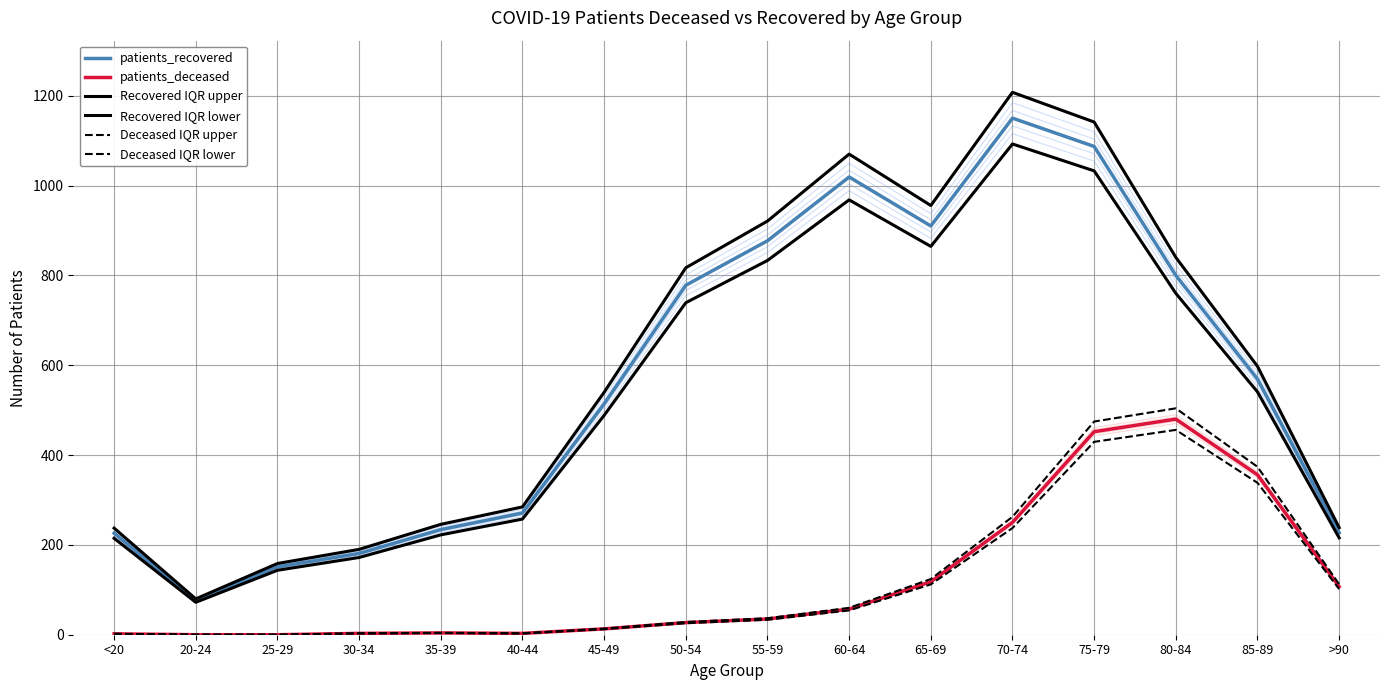

Which series changed the most between 20-24 and 80-84?

Recovered IQR upper